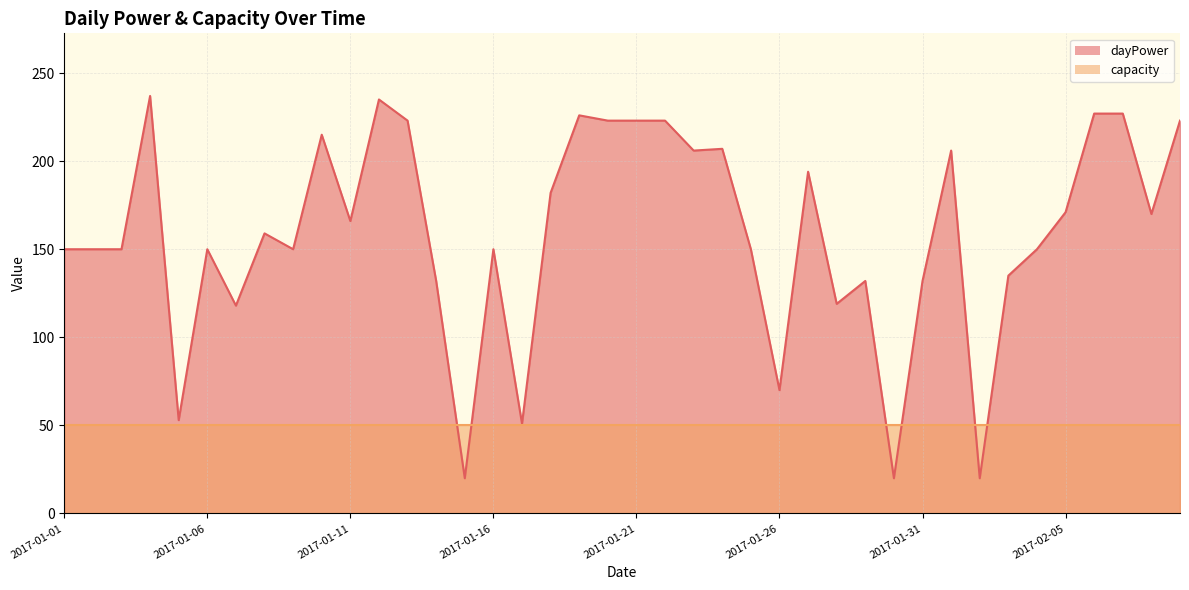

Count the number of values greater than 159.

19